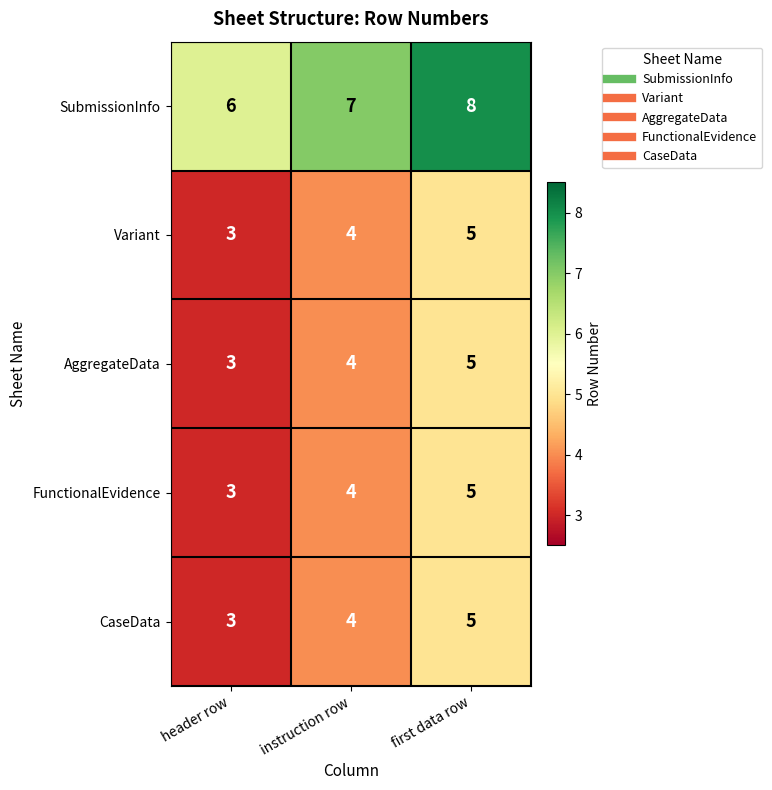

Reading right to left, what are all the values shown in this chart?

SubmissionInfo: 8	7	6
Variant: 5	4	3
AggregateData: 5	4	3
FunctionalEvidence: 5	4	3
CaseData: 5	4	3